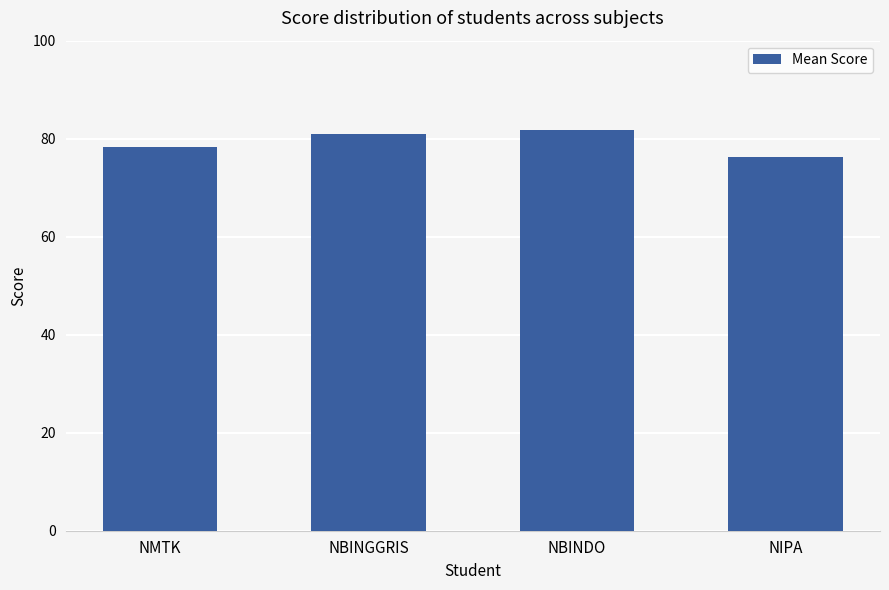

What is the label of the 2nd bar from the left?

NBINGGRIS